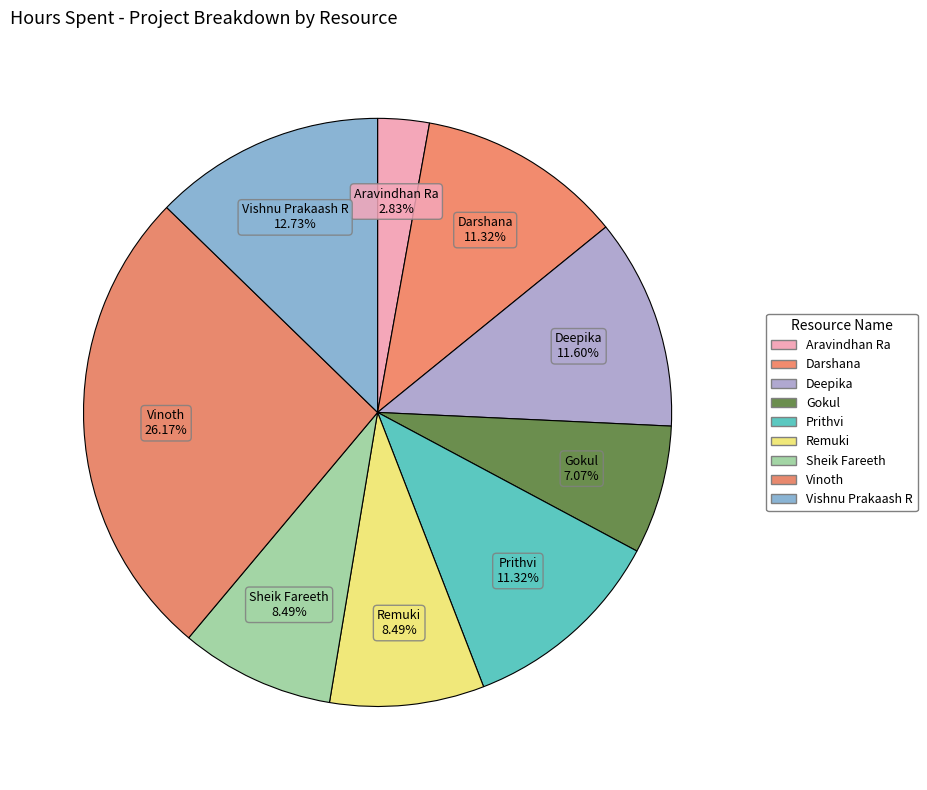

Rank the categories by value from highest to lowest.

Vinoth, Vishnu Prakaash R, Deepika, Darshana, Prithvi, Remuki, Sheik Fareeth, Gokul, Aravindhan Ra